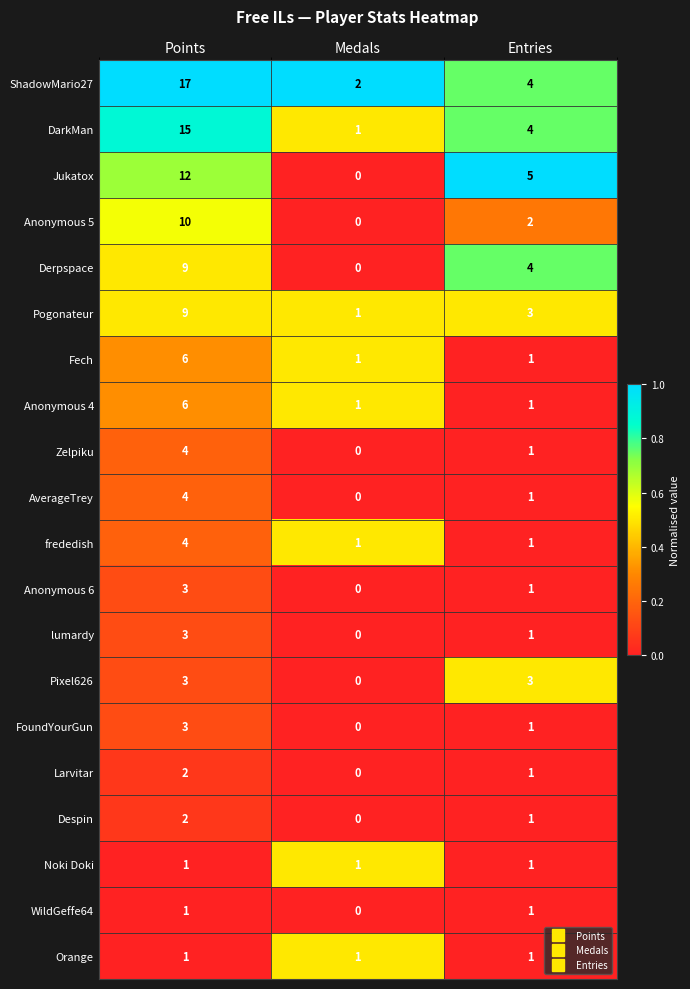

What is the total value across all series at Entries?

38